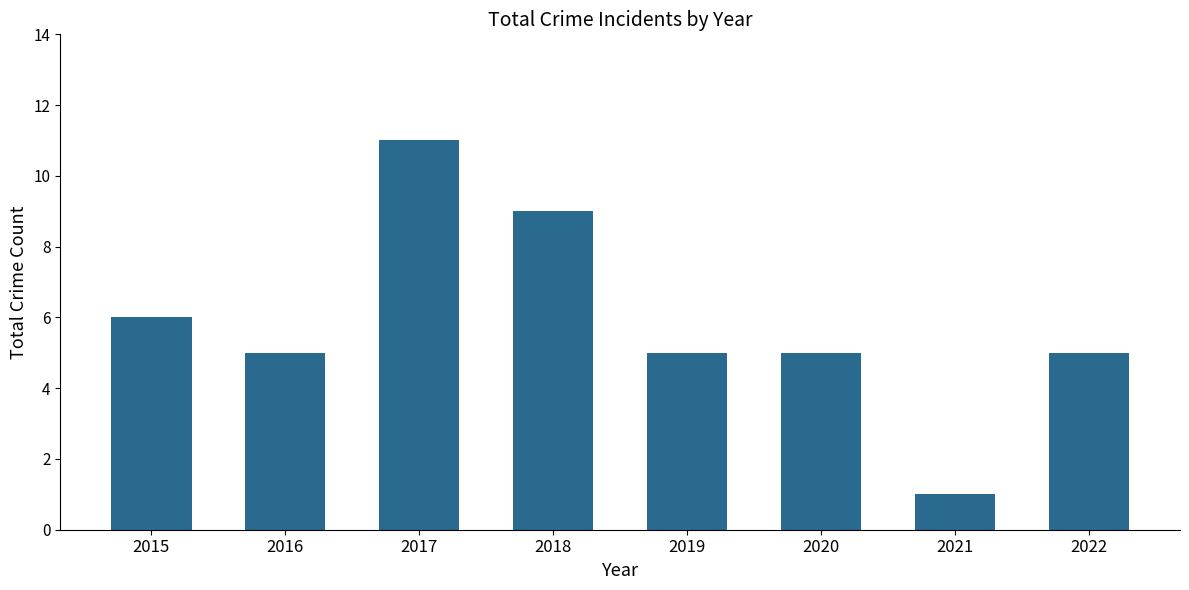

Reading left to right, list all the values displayed in this chart.

6	5	11	9	5	5	1	5